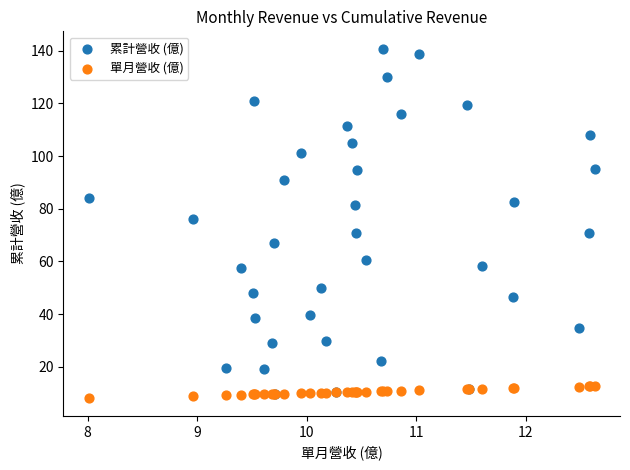

What are all the series names shown in the legend?

累計營收 (億), 單月營收 (億)